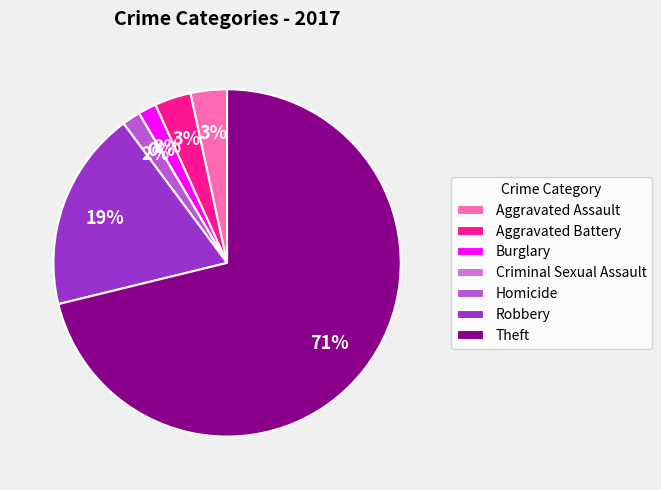

Which category accounts for the majority?

Theft